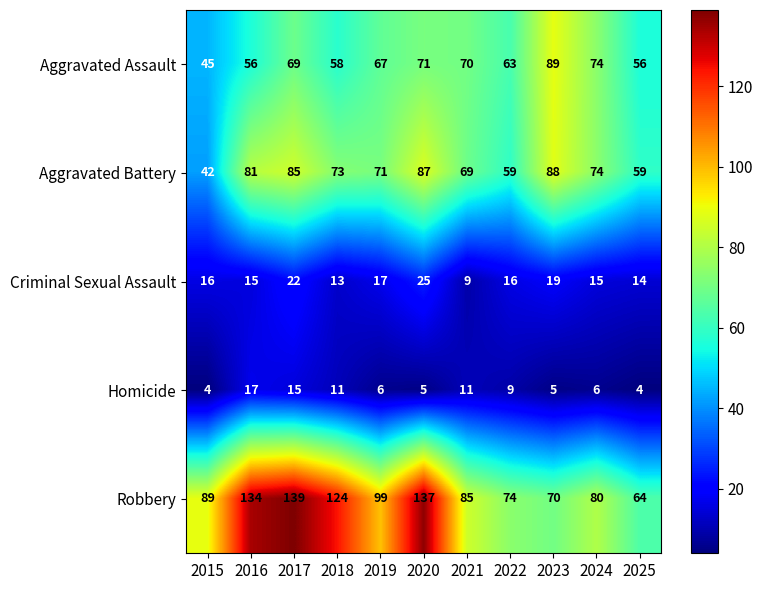

What is the difference between the highest and lowest values at 2018?

113